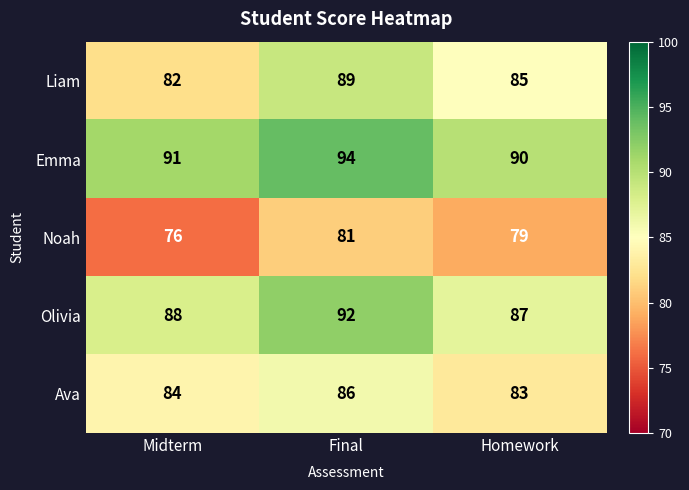

At which label is Emma closest to 92?

Midterm